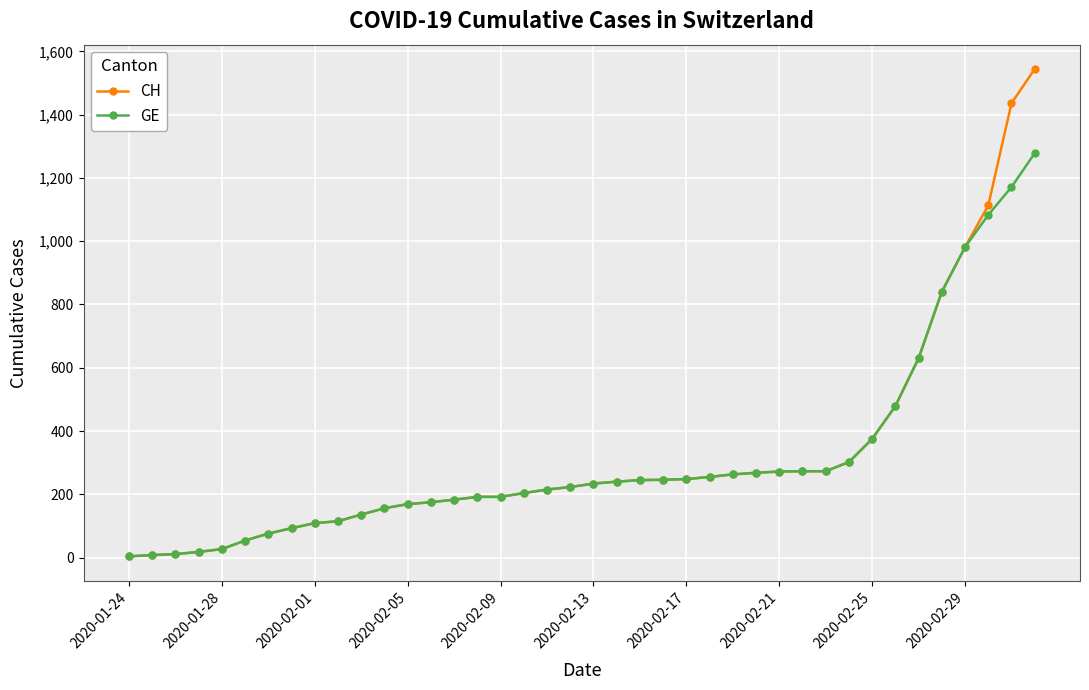

Which series has the largest range (max minus min)?

CH